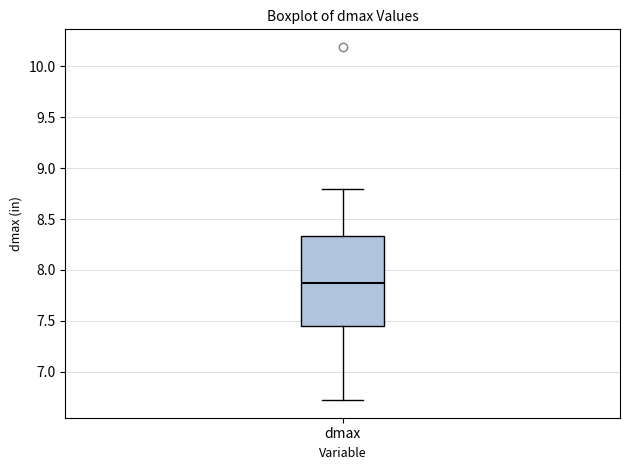

Where is the lower edge of the box for dmax on the y-axis? The values are not printed on the chart, so give them approximately, as read against the axis.

7.45